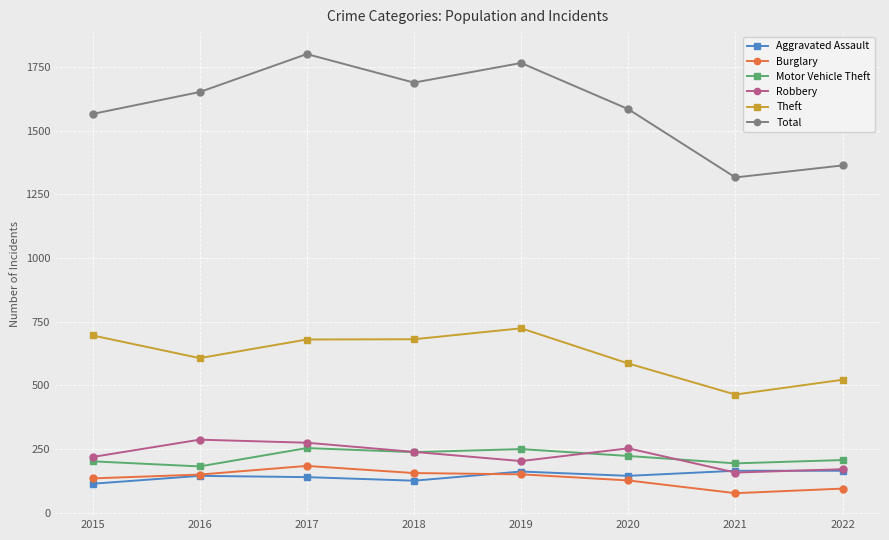

Which category has the highest value across all series?

2017